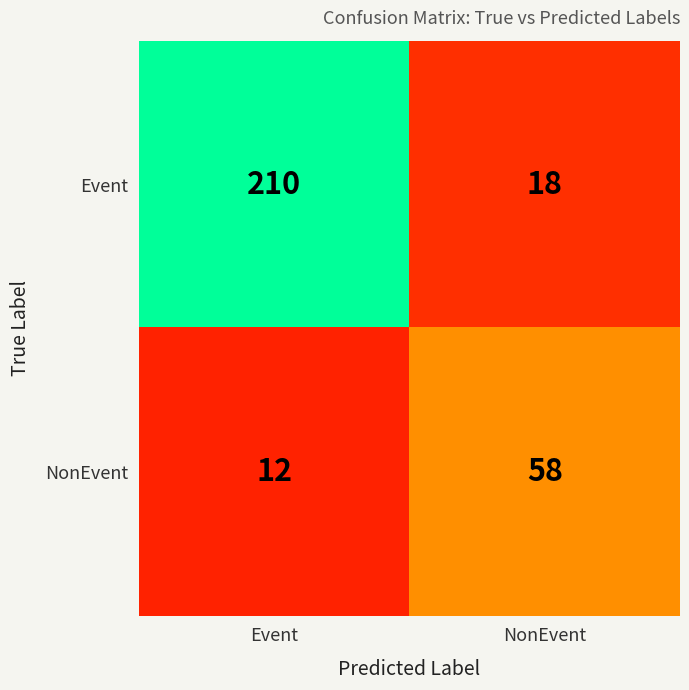

List the series in order of their overall mean, highest first.

Event, NonEvent